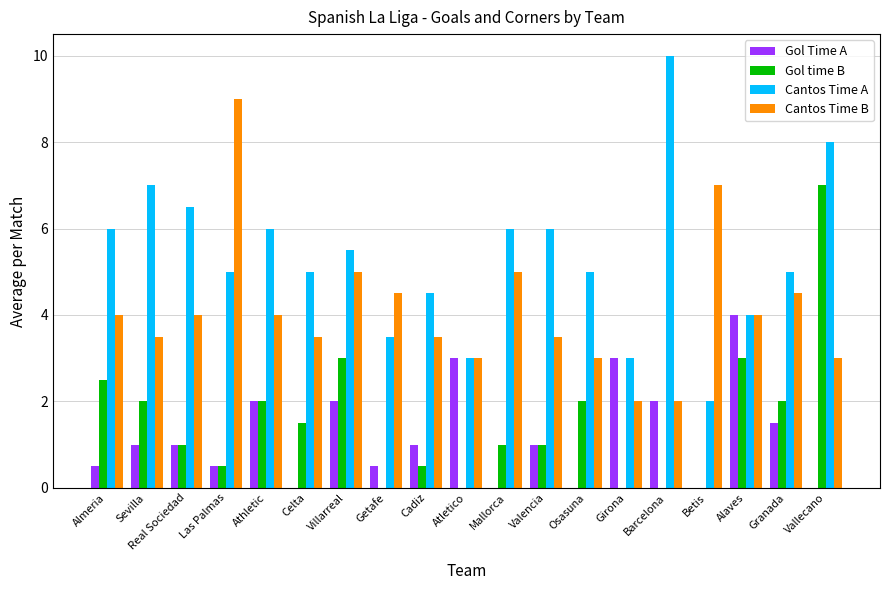

Which series changed the most between Cadiz and Barcelona?

Cantos Time A